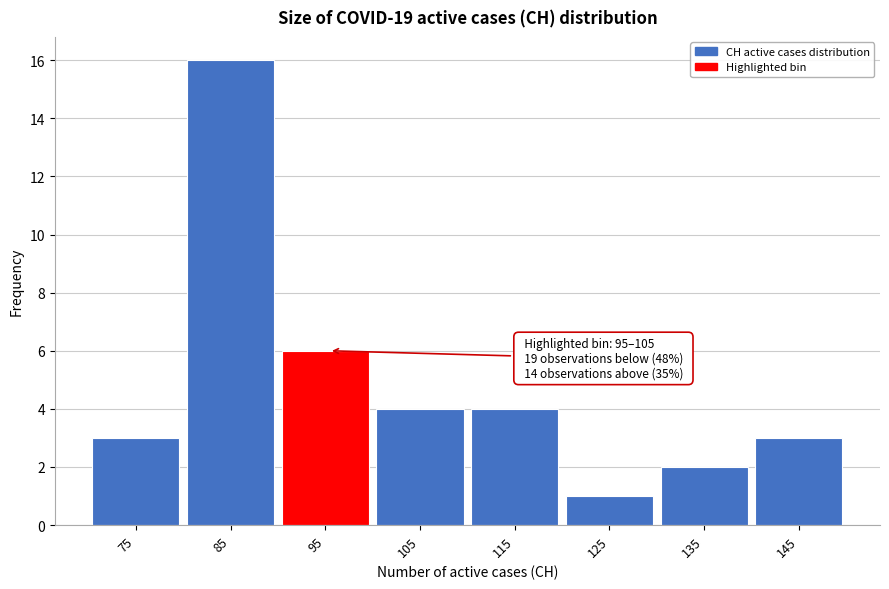

Reading right to left, extract all data points from this chart.

3	2	1	4	4	6	16	3